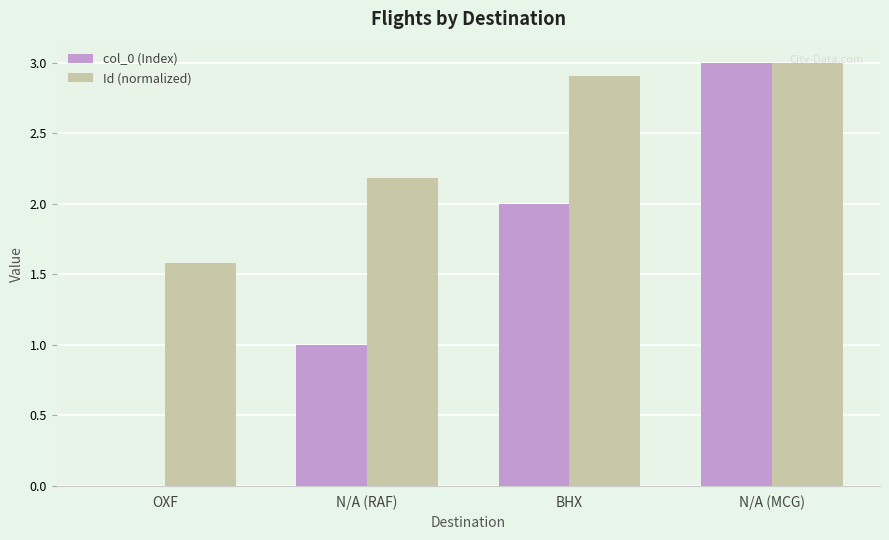

What is the average value of the Id (normalized) series?

2.4